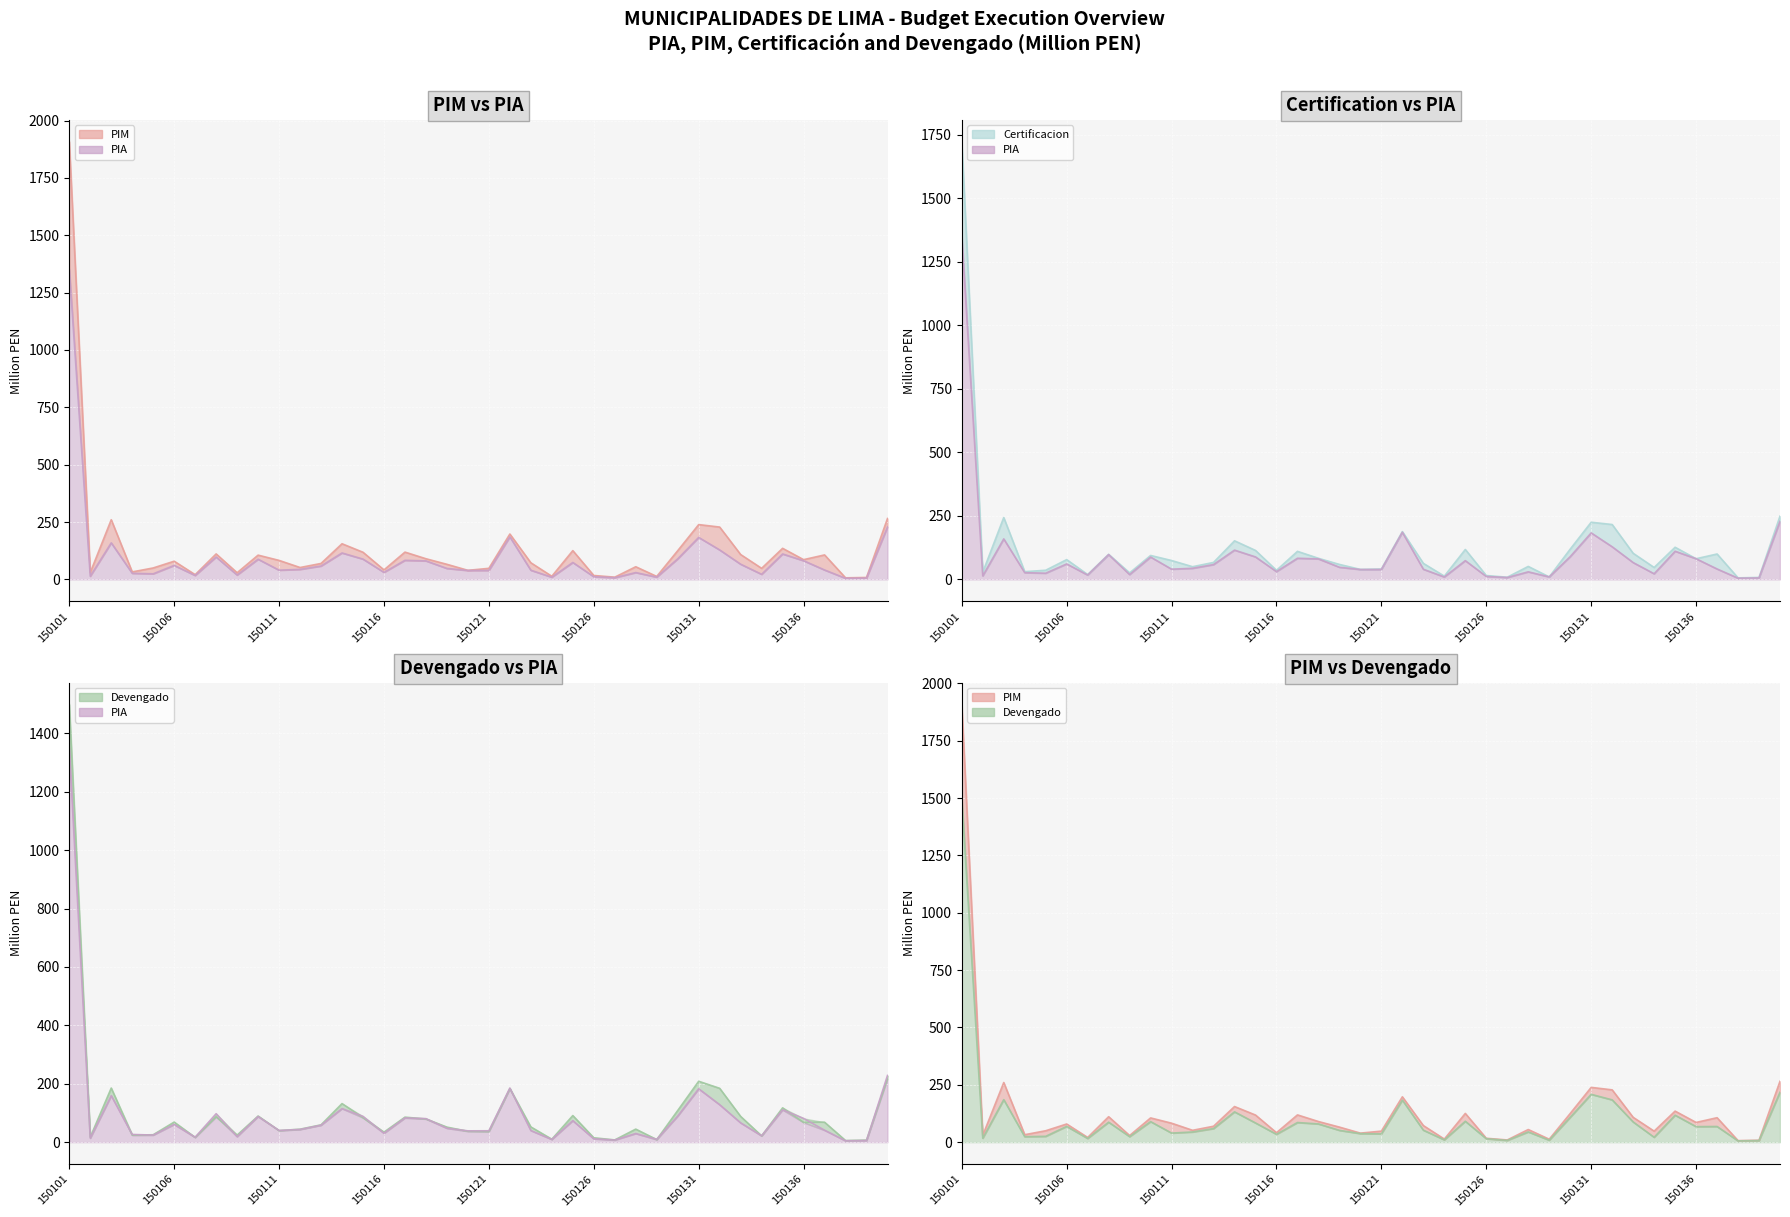

What is the minimum value for PIM?

6.7